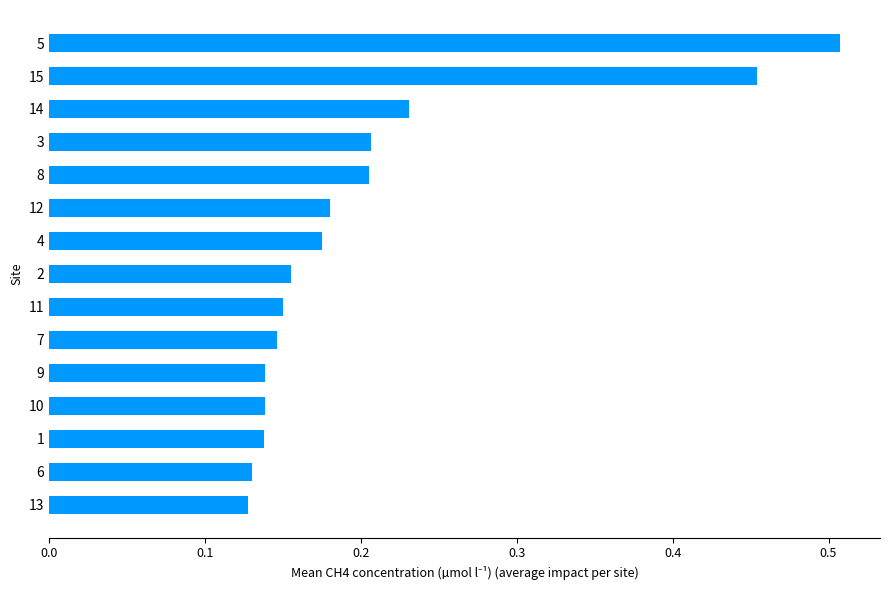

True or false: the data shows 0.2 at 2.

True